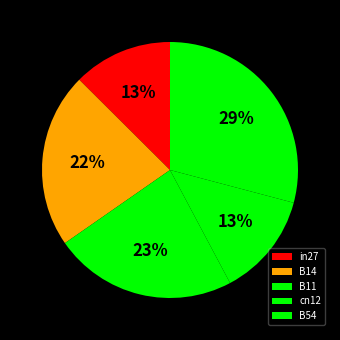

Is there a majority slice in this chart?

No